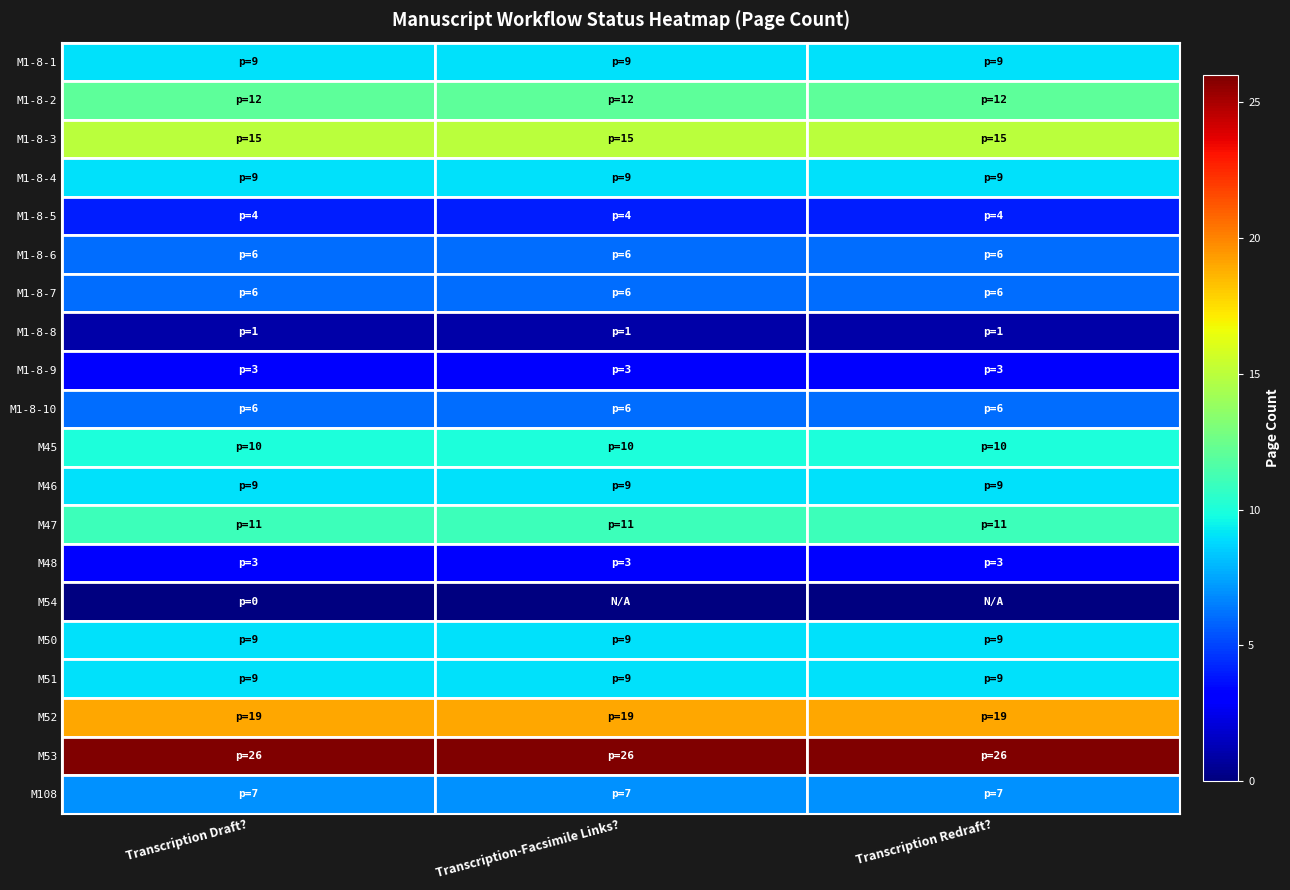

Which has a higher value, Transcription Draft? or Transcription-Facsimile Links??

Transcription Draft?